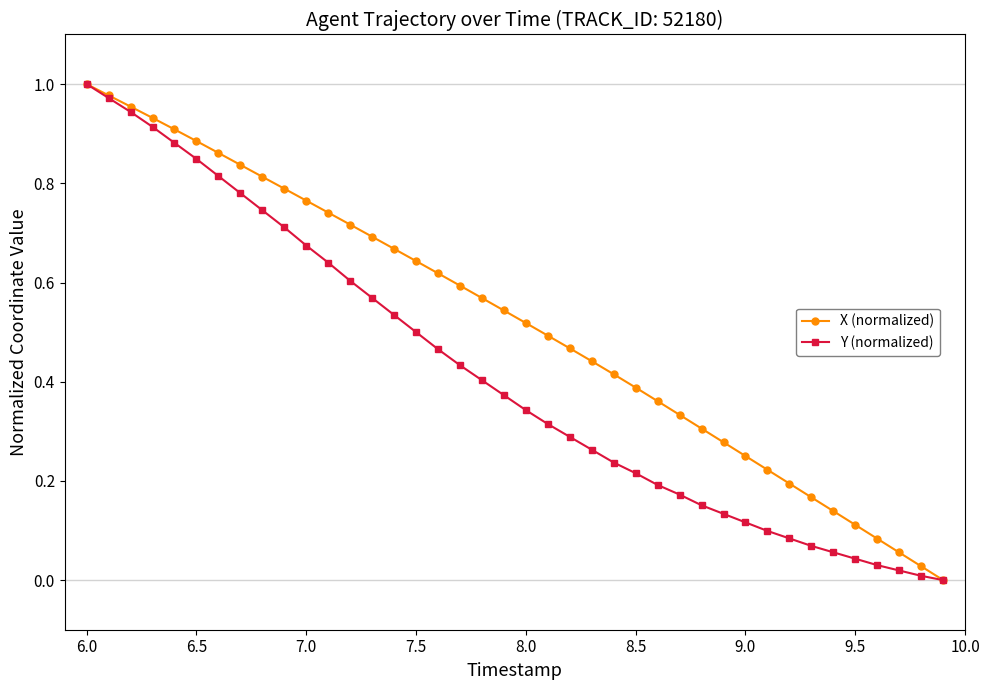

Rank the series by their average value, from highest to lowest.

X (normalized), Y (normalized)